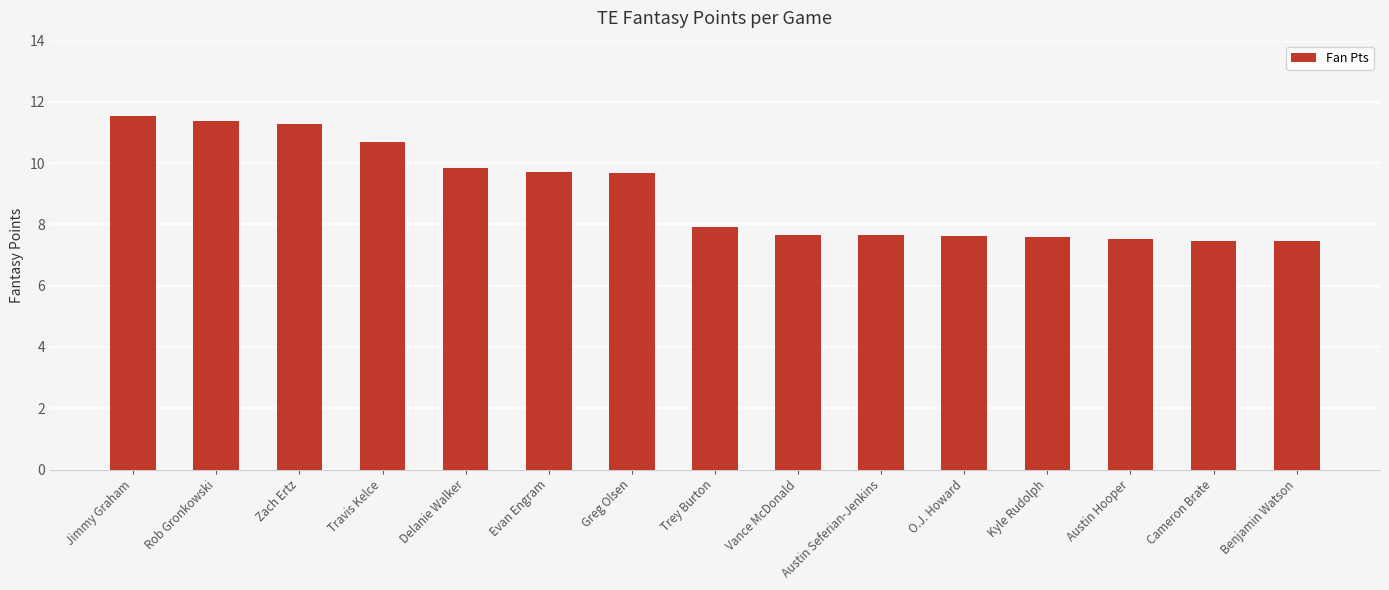

Which has a higher value, Jimmy Graham or Trey Burton?

Jimmy Graham